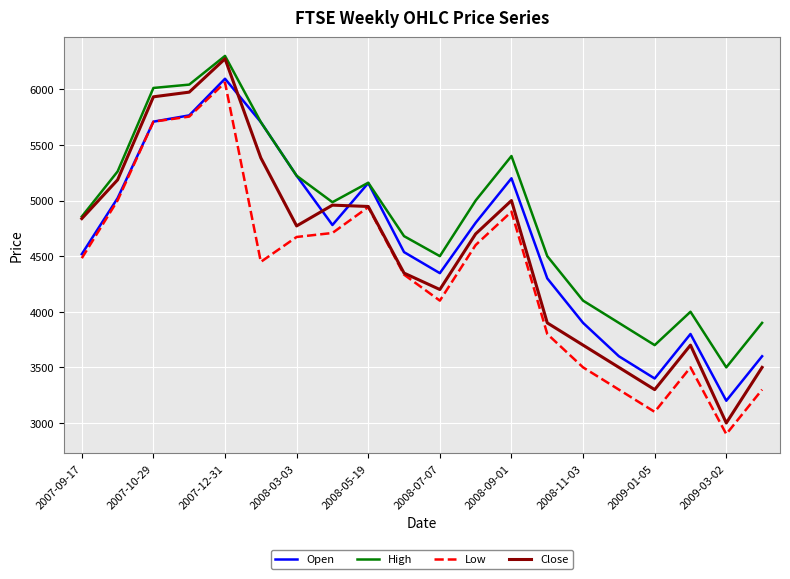

Which series has the largest total across all categories?

High